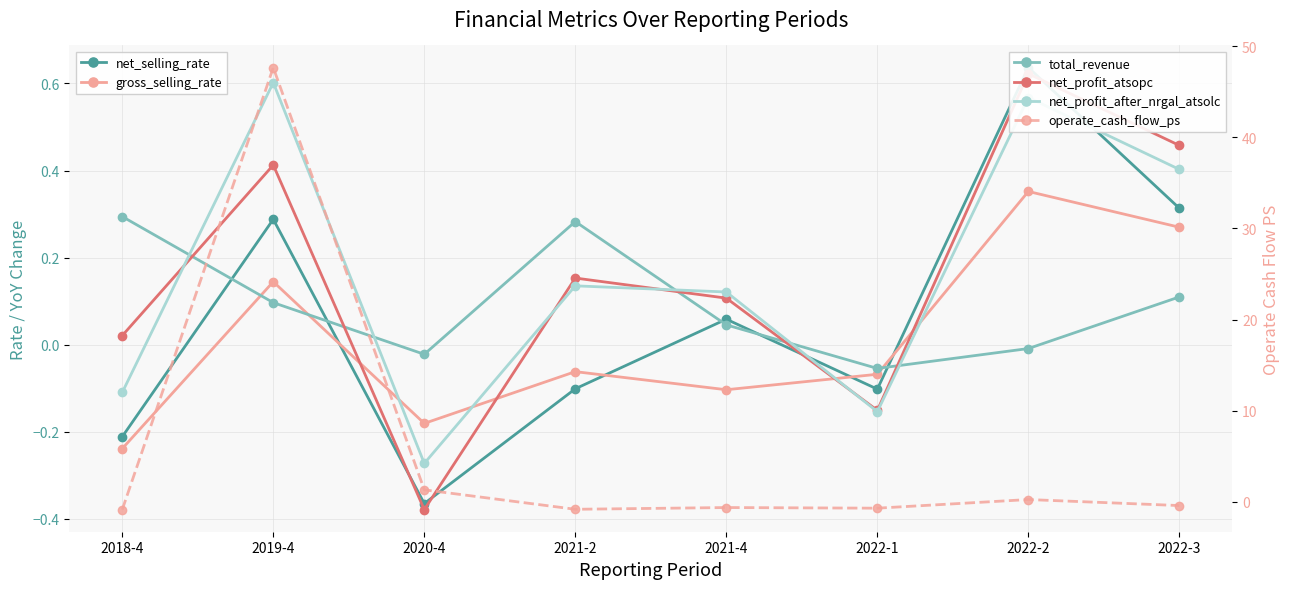

What is the difference between the second highest and minimum values in the net_selling_rate series?

0.7